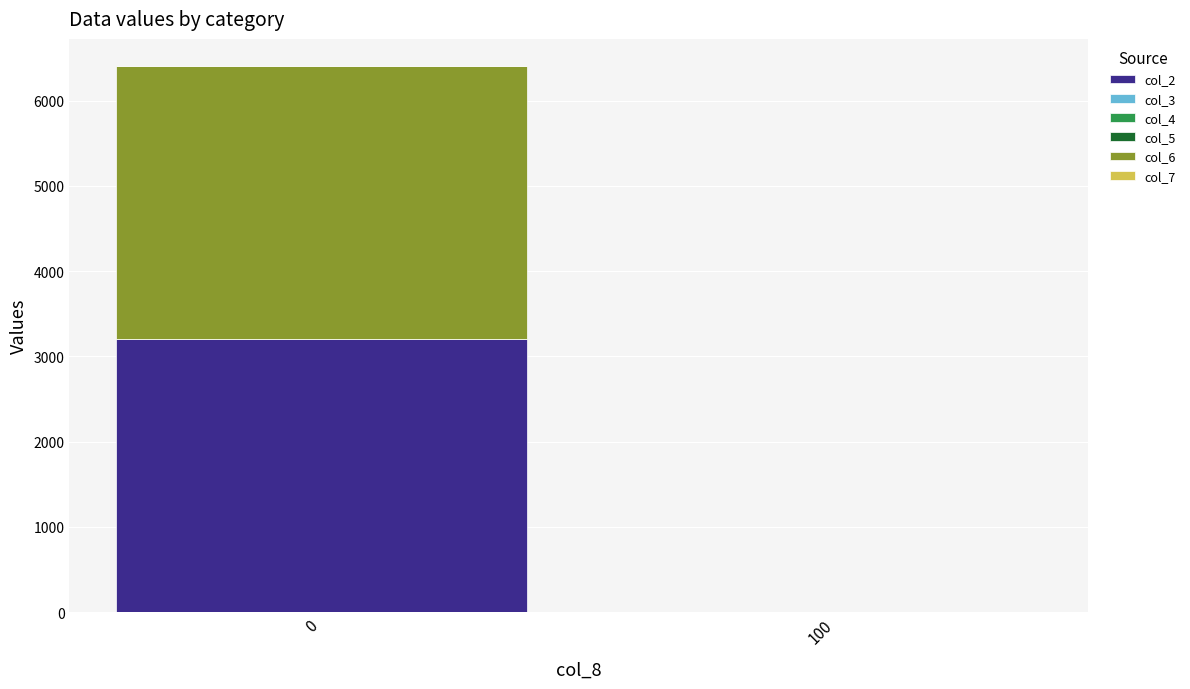

How many distinct data groups are displayed?

6